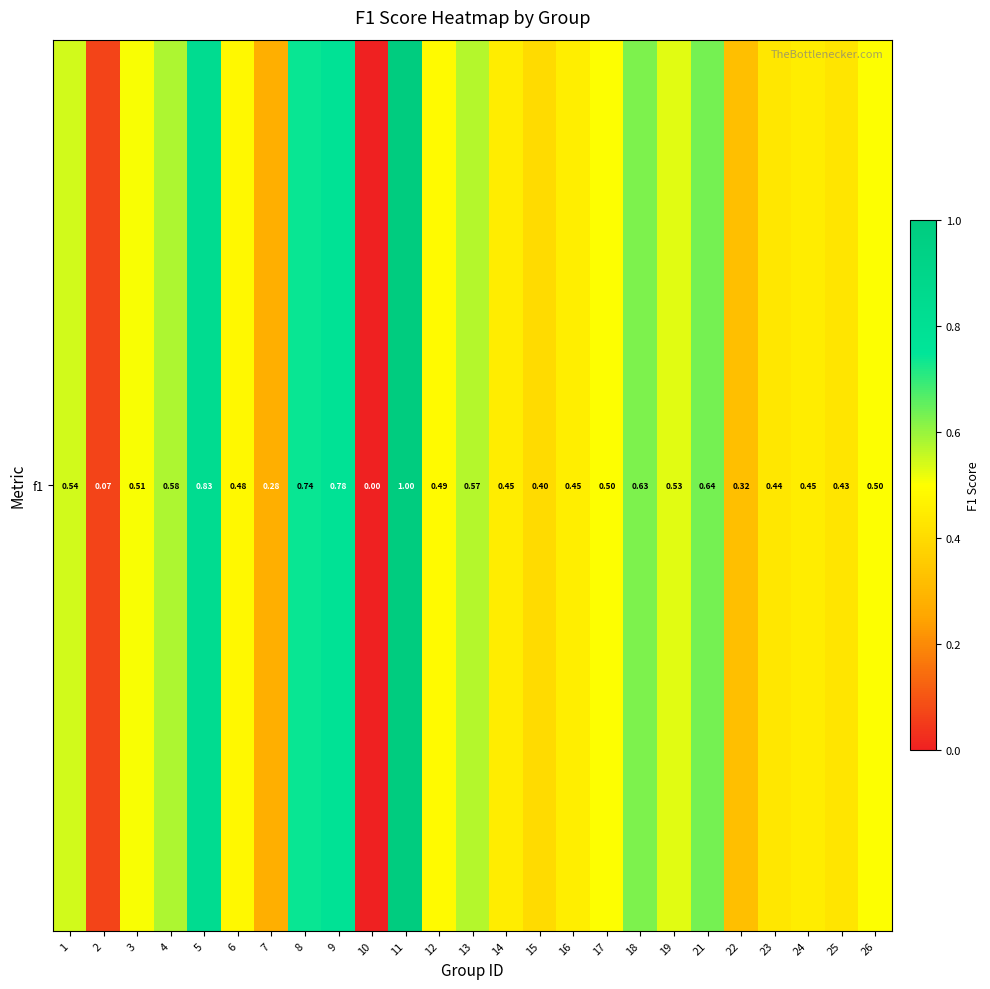

What is the sum of all values?

12.6